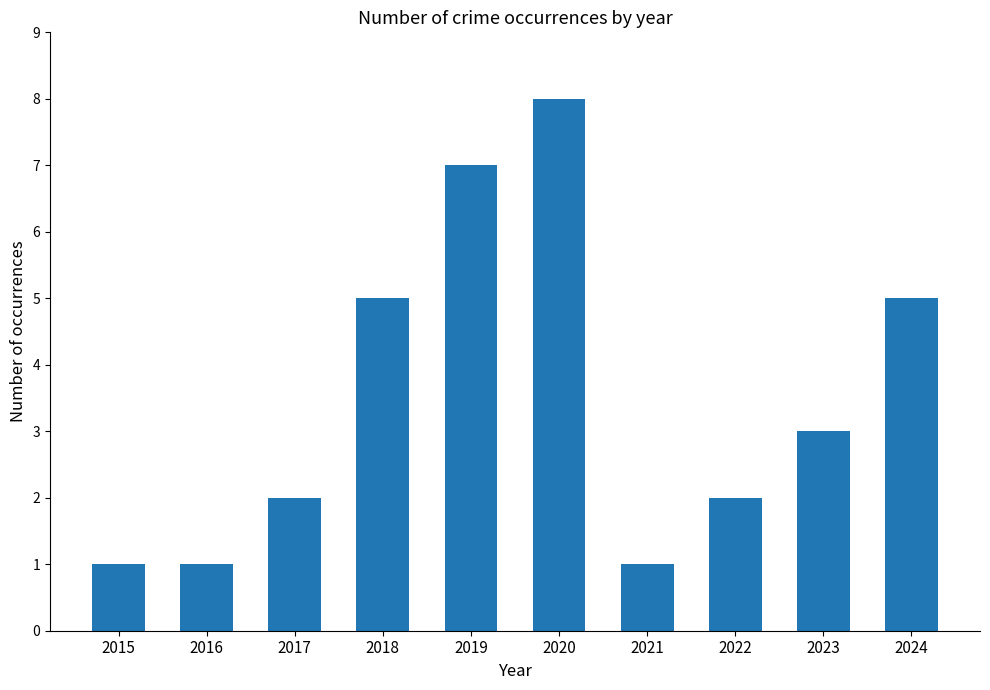

What is the change in value from 2016 to 2017?

+1